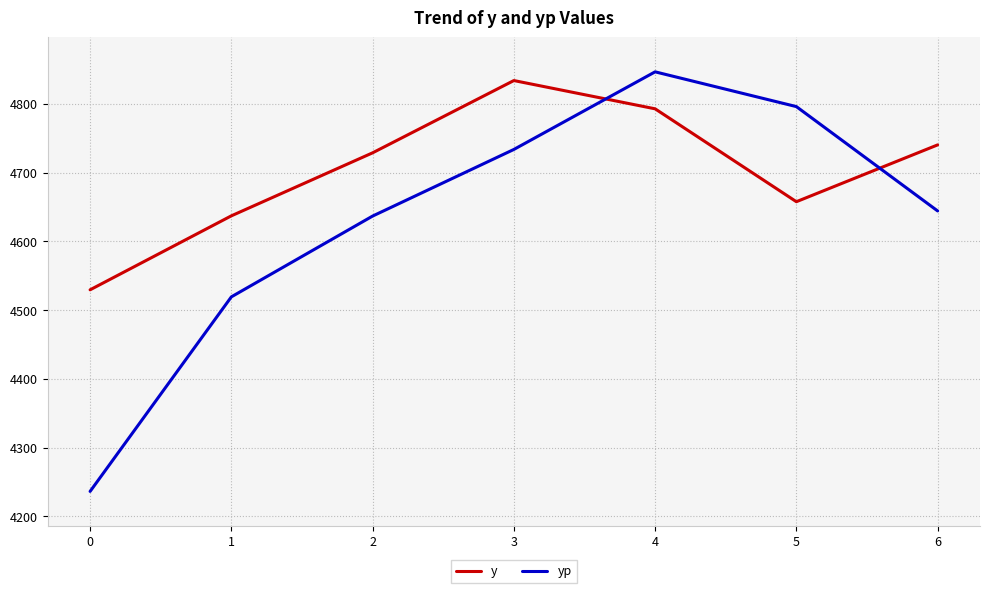

What is the total value across all series at 0?

8765.9